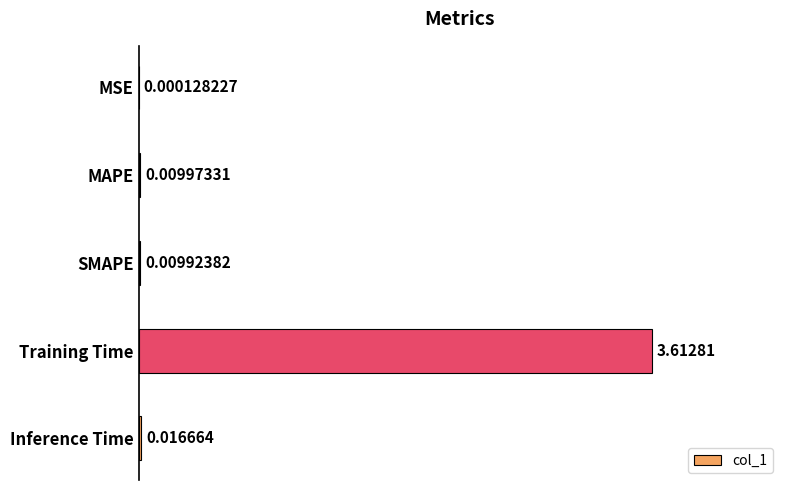

At which label is the value closest to 1?

Inference Time